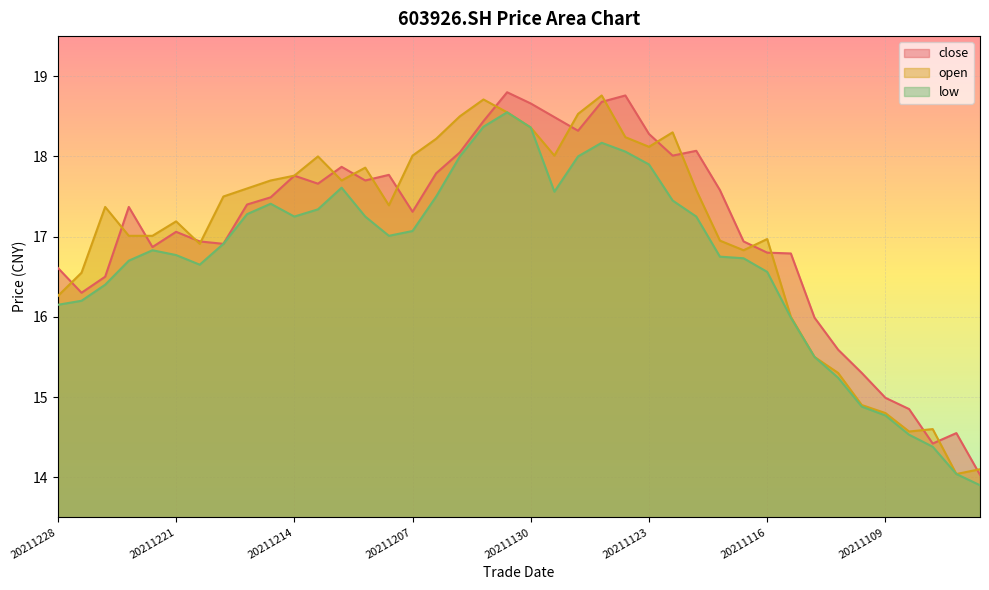

List the series in order of their peak value, lowest first.

low, open, close